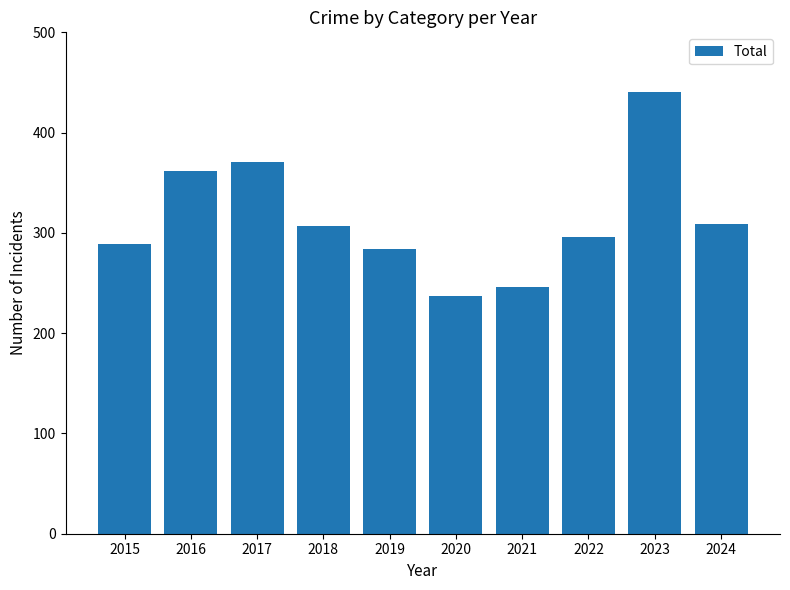

Read the value at 2020, to the nearest 10.

240